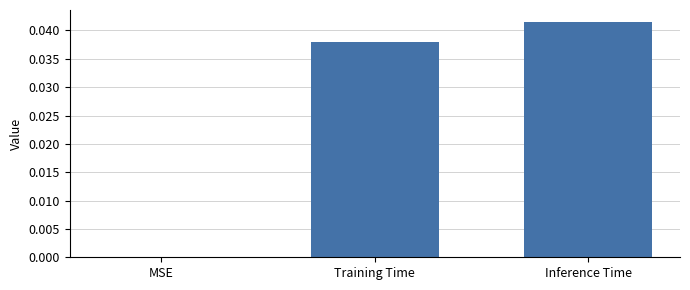

Which label corresponds to the largest value in the chart?

Inference Time